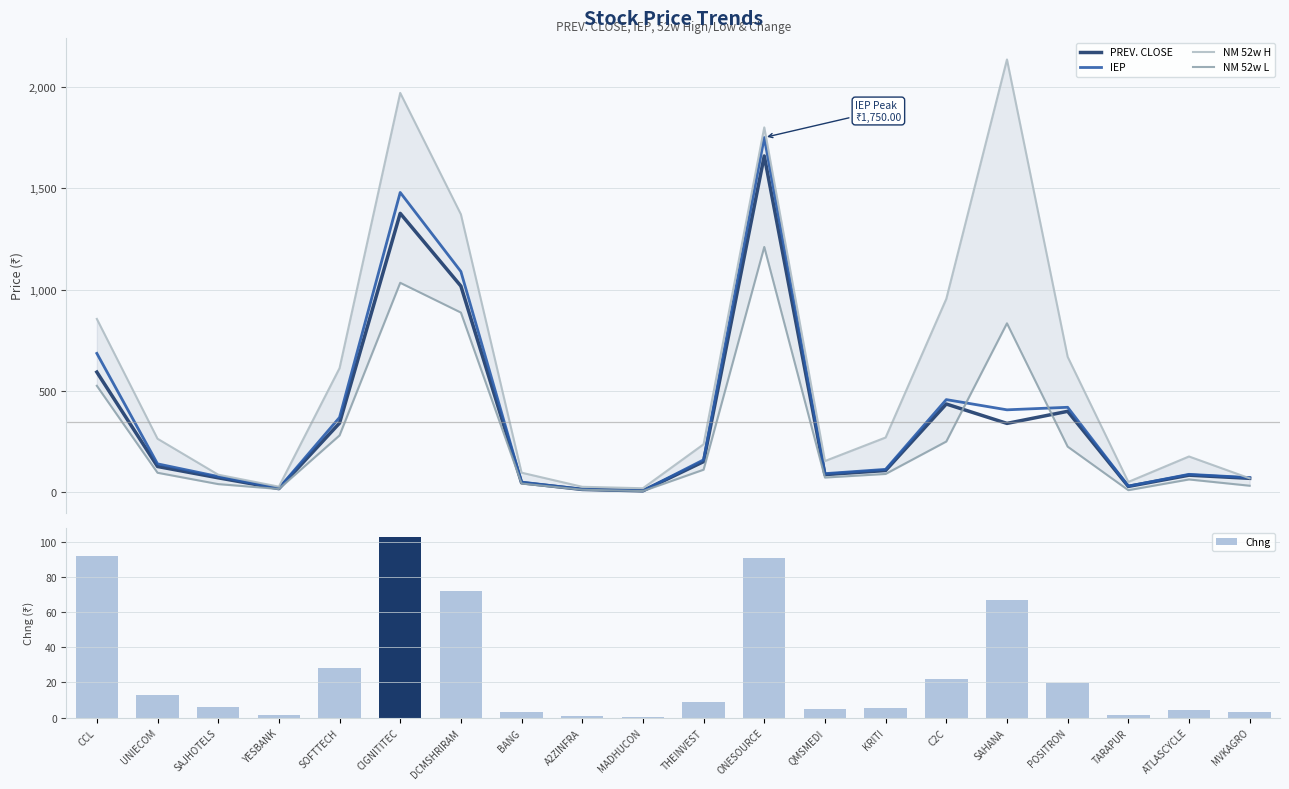

At which label does NM 52w L reach its minimum?

MADHUCON